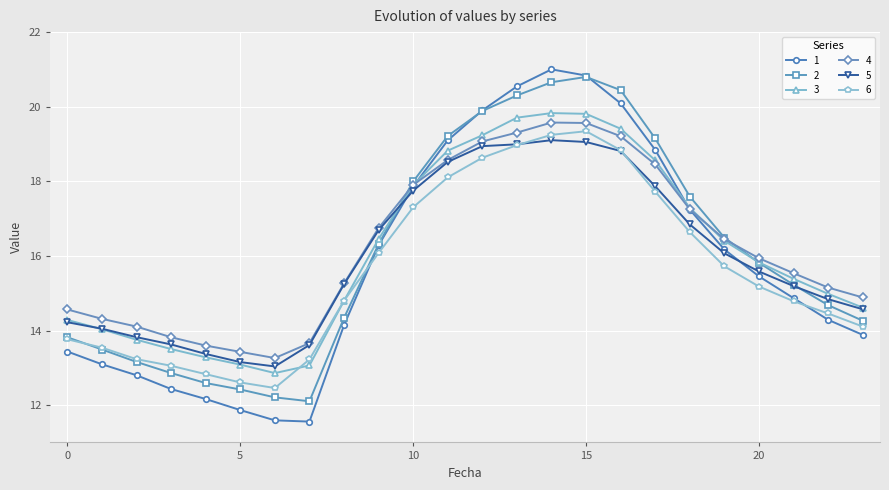

Reading left to right, transcribe all the data shown in this chart.

1: 13.4	13.1	12.8	12.4	12.2	11.9	11.6	11.6	14.1	16.3	17.9	19.1	19.9	20.5	21.0	20.8	20.1	18.8	17.2	16.2	15.5	14.9	14.3	13.9
2: 13.8	13.5	13.2	12.9	12.6	12.4	12.2	12.1	14.3	16.3	18.0	19.2	19.9	20.3	20.7	20.8	20.4	19.1	17.6	16.5	15.8	15.2	14.7	14.3
3: 14.3	14.0	13.8	13.5	13.3	13.1	12.9	13.1	14.8	16.5	17.9	18.8	19.2	19.7	19.8	19.8	19.4	18.6	17.3	16.4	15.8	15.4	15.0	14.6
4: 14.6	14.3	14.1	13.8	13.6	13.4	13.3	13.7	15.3	16.7	17.9	18.6	19.1	19.3	19.6	19.6	19.2	18.5	17.2	16.4	15.9	15.5	15.2	14.9
5: 14.2	14.0	13.8	13.6	13.4	13.2	13.0	13.6	15.2	16.7	17.7	18.5	18.9	19.0	19.1	19.1	18.8	17.9	16.8	16.1	15.6	15.2	14.8	14.6
6: 13.8	13.5	13.2	13.1	12.8	12.6	12.5	13.2	14.8	16.1	17.3	18.1	18.6	19.0	19.2	19.3	18.8	17.7	16.6	15.7	15.2	14.8	14.5	14.1